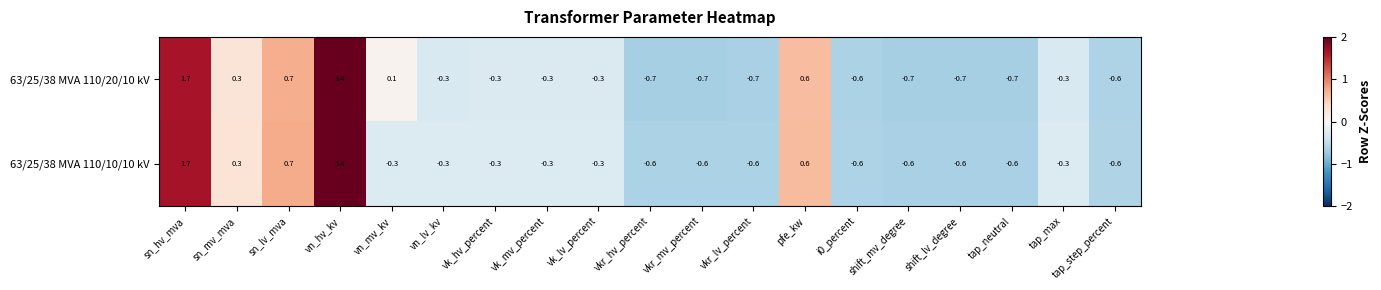

Rank the series by their average value, from highest to lowest.

63/25/38 MVA 110/10/10 kV, 63/25/38 MVA 110/20/10 kV